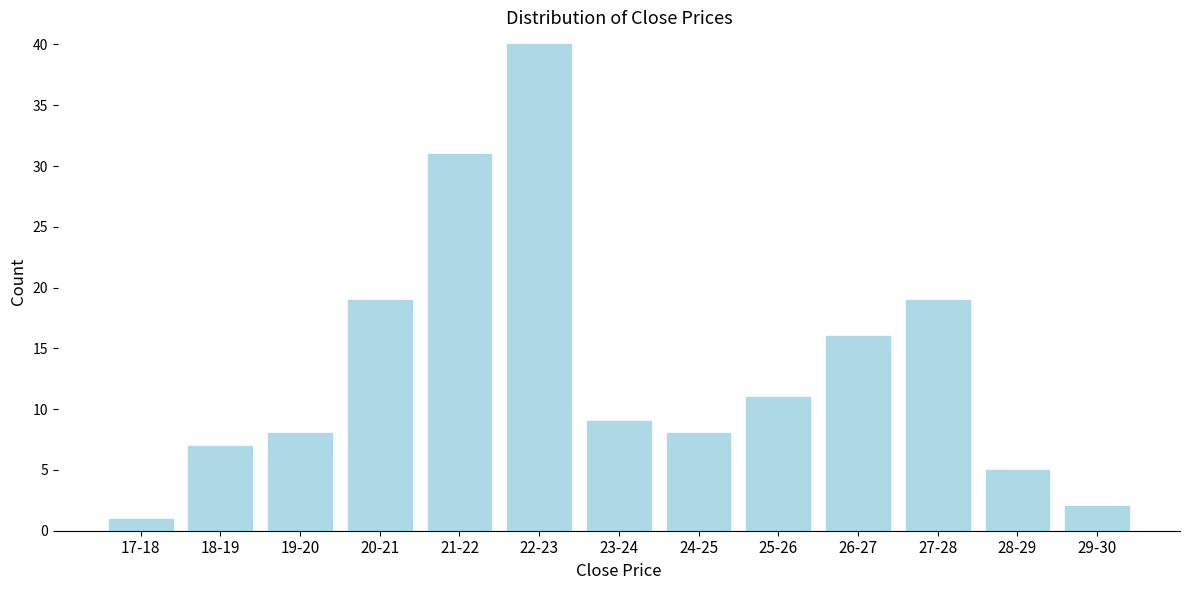

Reading left to right, what are all the values shown in this chart?

17-18=1	18-19=7	19-20=8	20-21=19	21-22=31	22-23=40	23-24=9	24-25=8	25-26=11	26-27=16	27-28=19	28-29=5	29-30=2